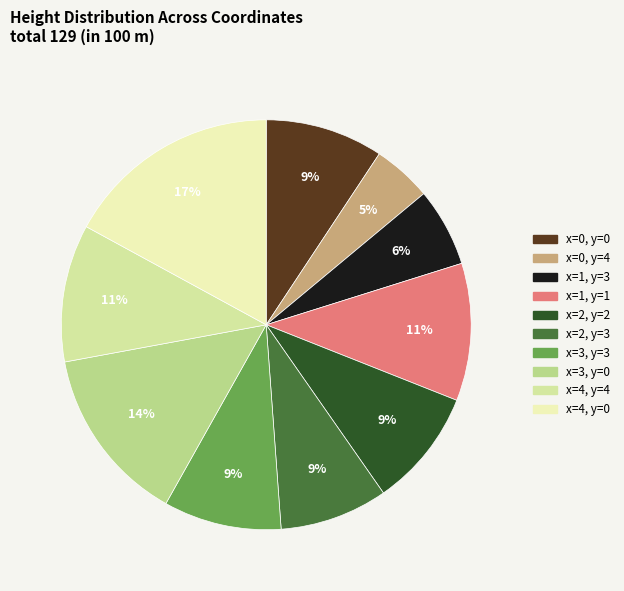

What is the change in value from x=3, y=3 to x=4, y=0?

+10